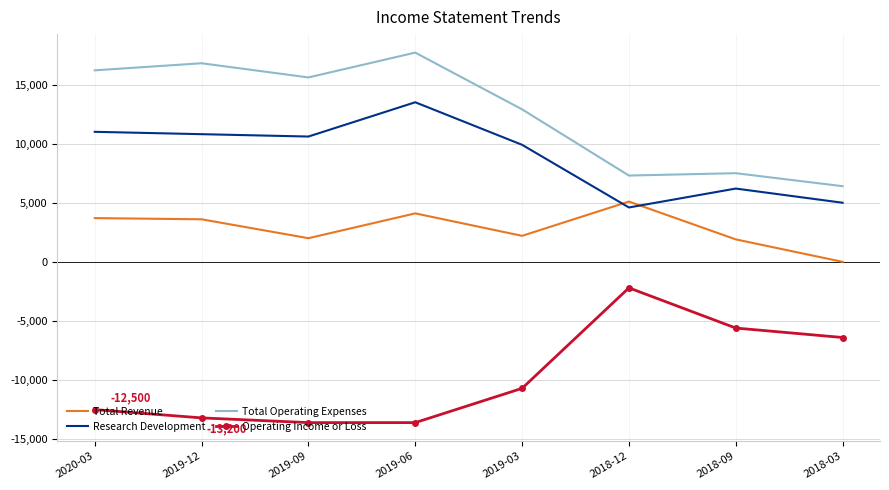

What is the difference between the maximum and second lowest values in the Operating Income or Loss series?

11400